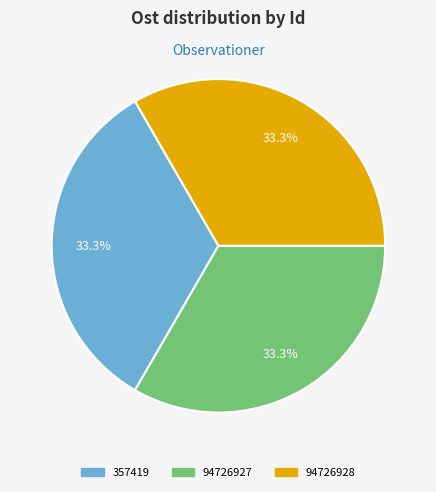

Is there a majority slice in this chart?

No